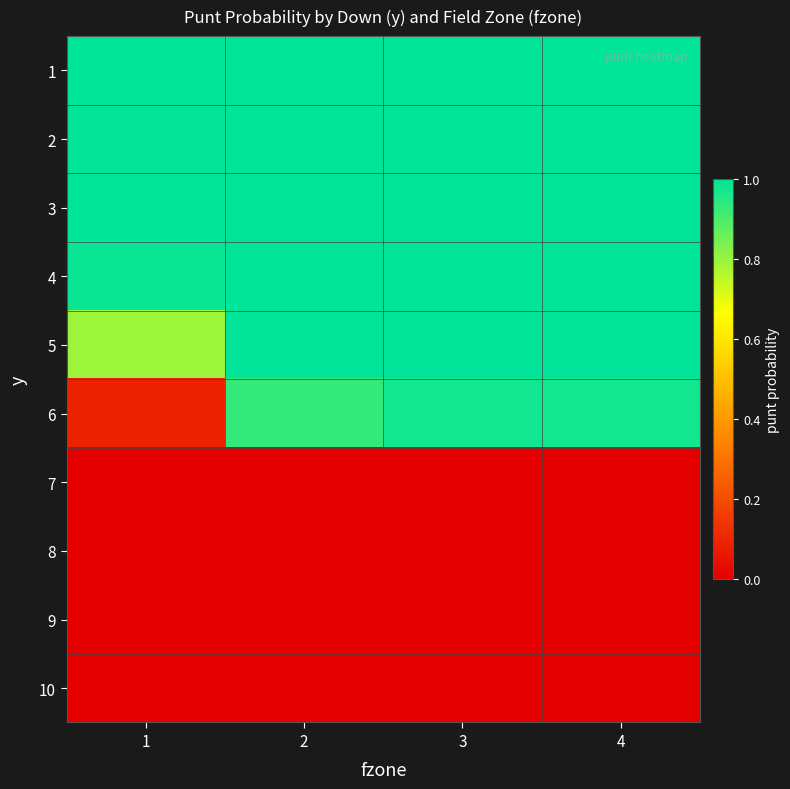

Reading left to right, extract all data points from this chart.

1: 1=1.0	2=1.0	3=1.0	4=1.0
2: 1=1.0	2=1.0	3=1.0	4=1.0
3: 1=1.0	2=1.0	3=1.0	4=1.0
4: 1=1.0	2=1.0	3=1.0	4=1.0
5: 1=0.8	2=1.0	3=1.0	4=1.0
6: 1=0.1	2=0.9	3=1.0	4=1.0
7: 1=0.0	2=0.0	3=0.0	4=0.0
8: 1=0.0	2=0.0	3=0.0	4=0.0
9: 1=0.0	2=0.0	3=0.0	4=0.0
10: 1=0.0	2=0.0	3=0.0	4=0.0